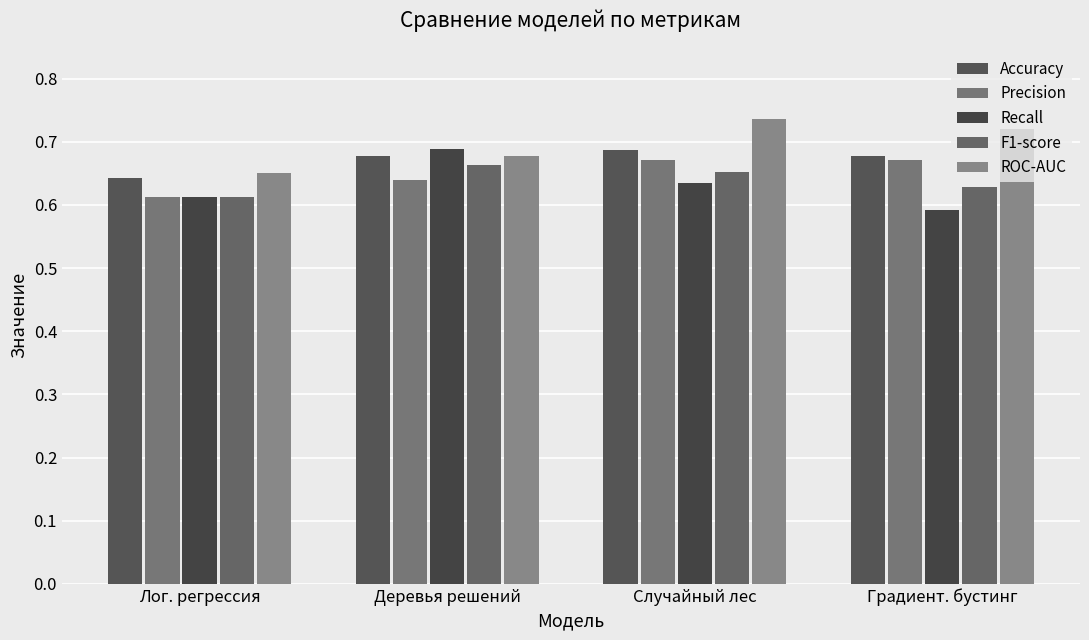

What are all the series names shown in the legend?

Accuracy, Precision, Recall, F1-score, ROC-AUC